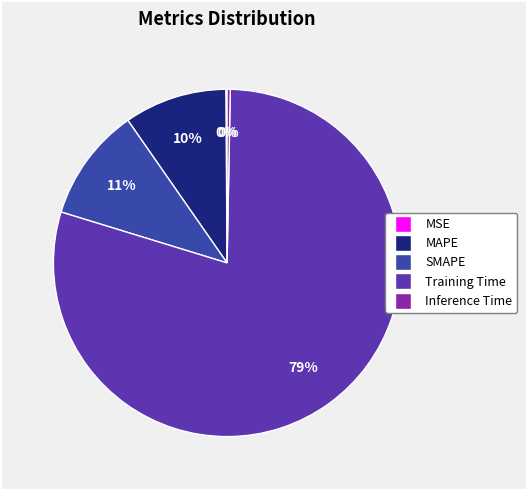

Which category has the biggest portion of the pie?

Training Time